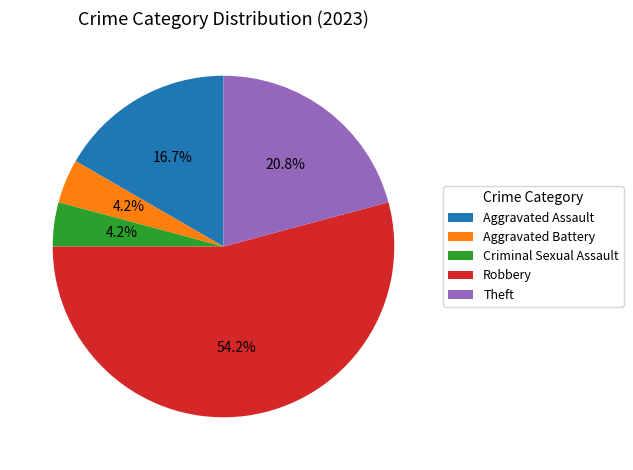

What is the majority slice?

Robbery